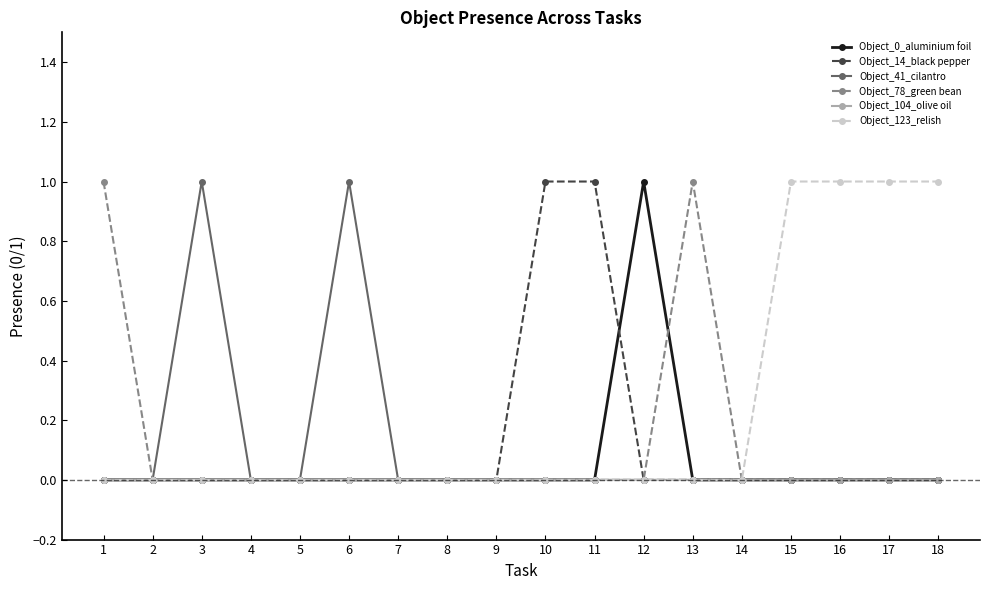

The Object_41_cilantro series shows 0 at 5. True or false?

True